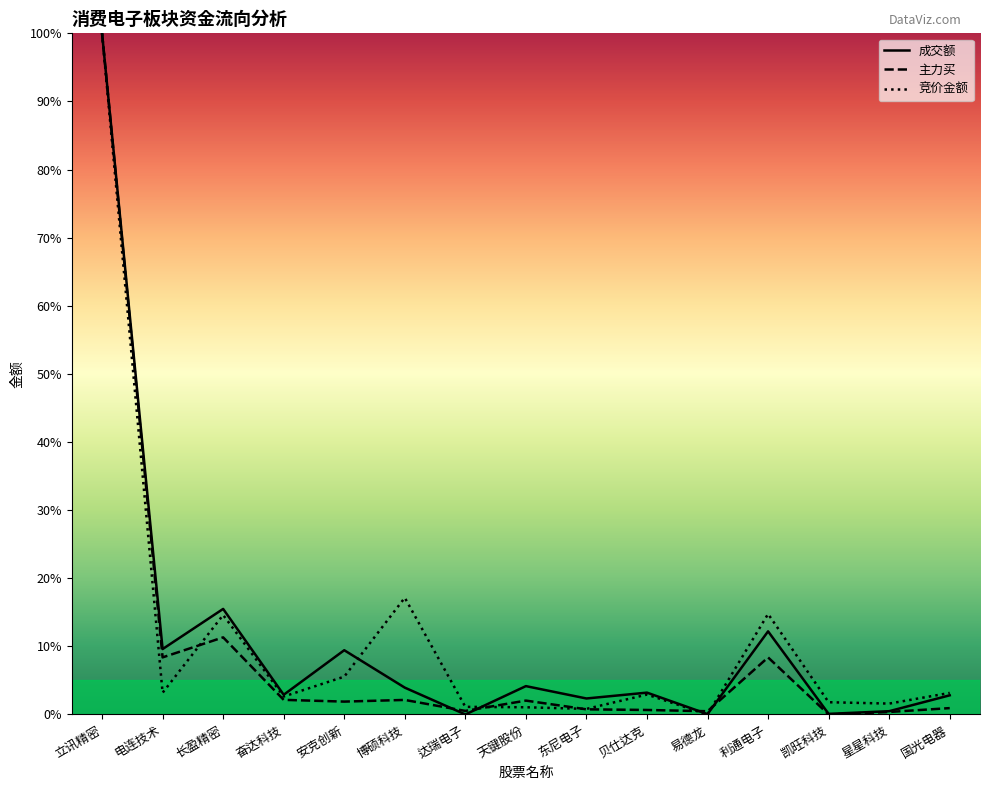

In 成交额, how many points are lower than both neighbors (excluding endpoints)?

6